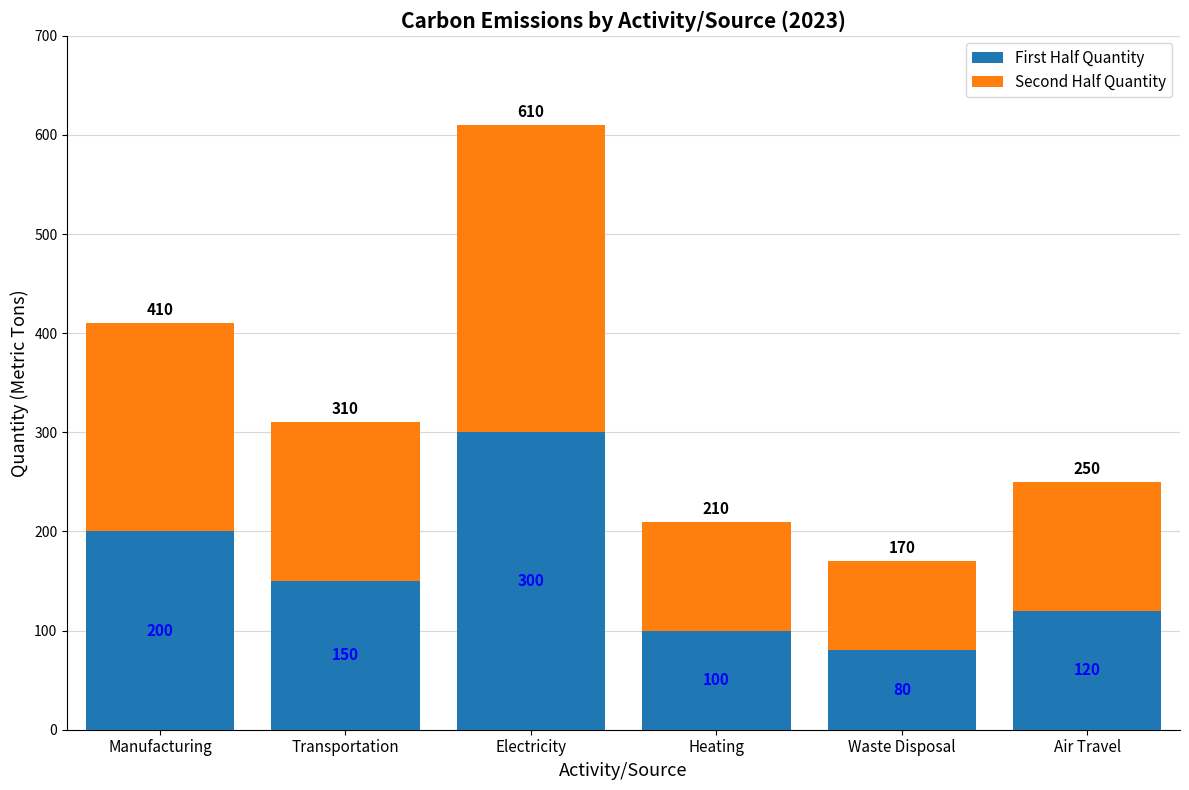

True or false: First Half Quantity has a value of 200 at Manufacturing.

True